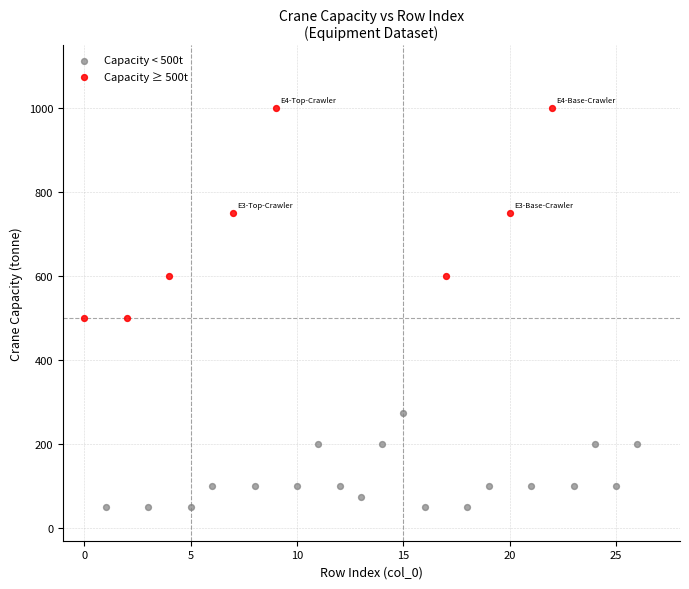

What are all the series names shown in the legend?

Capacity < 500t, Capacity ≥ 500t